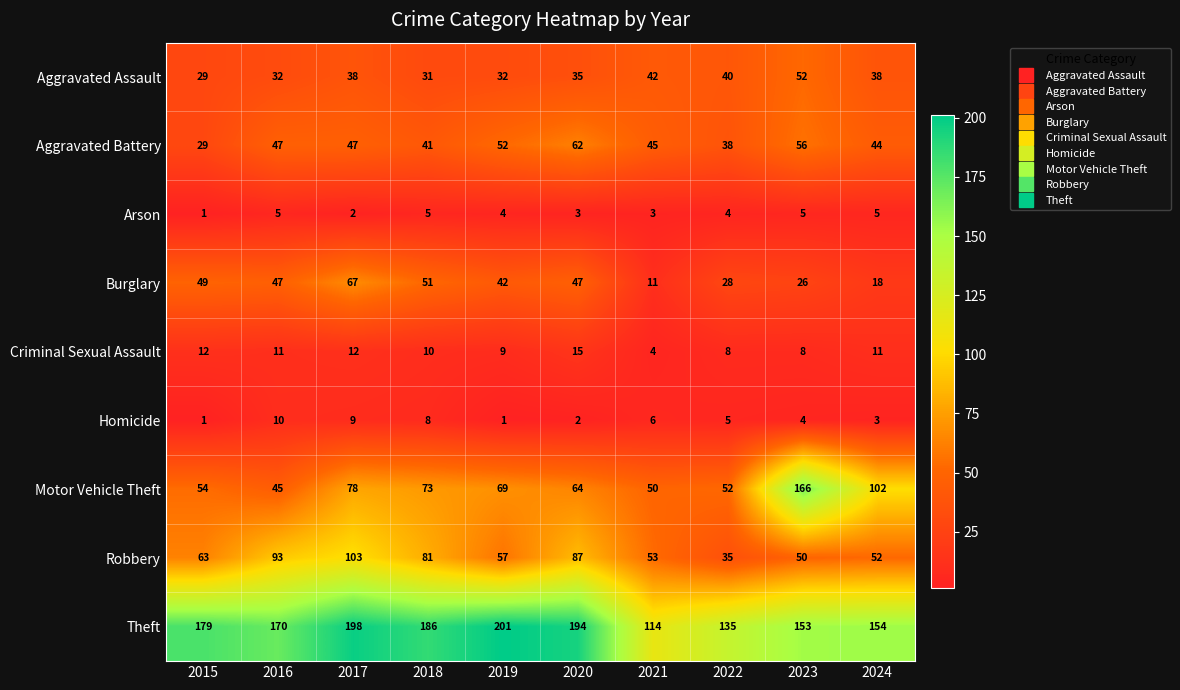

At which label is Criminal Sexual Assault closest to 9?

2019